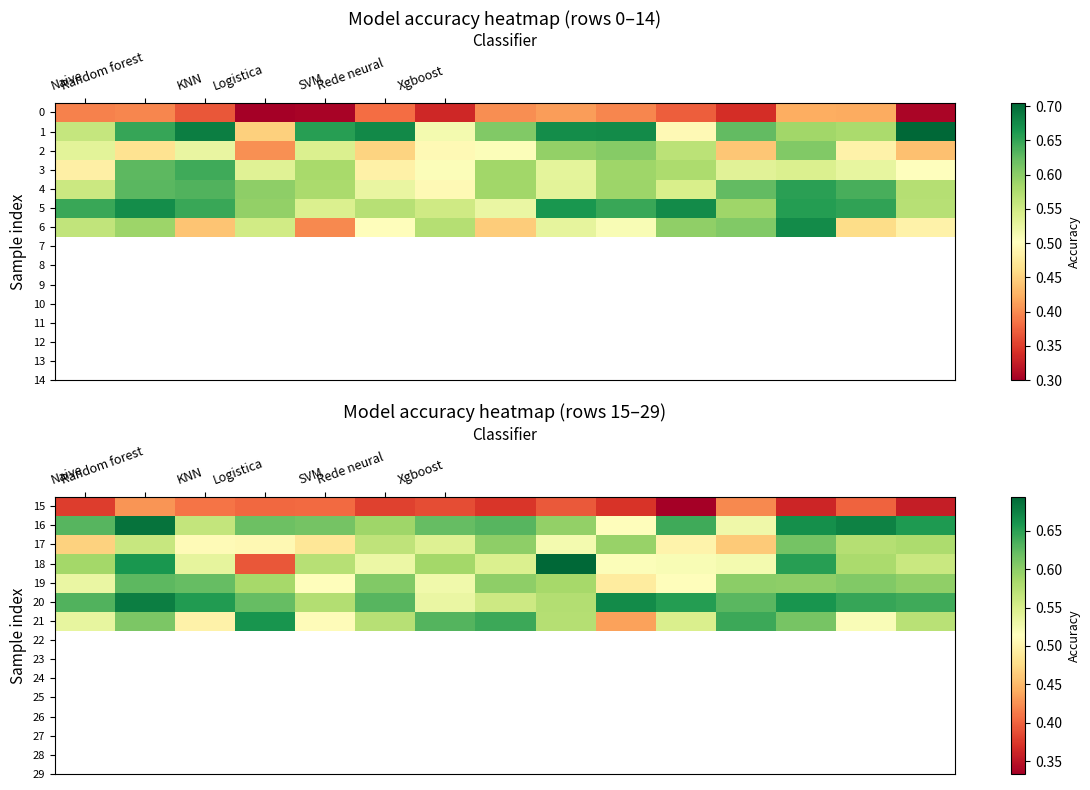

Count the 20 values in the range 0 to 1.

15